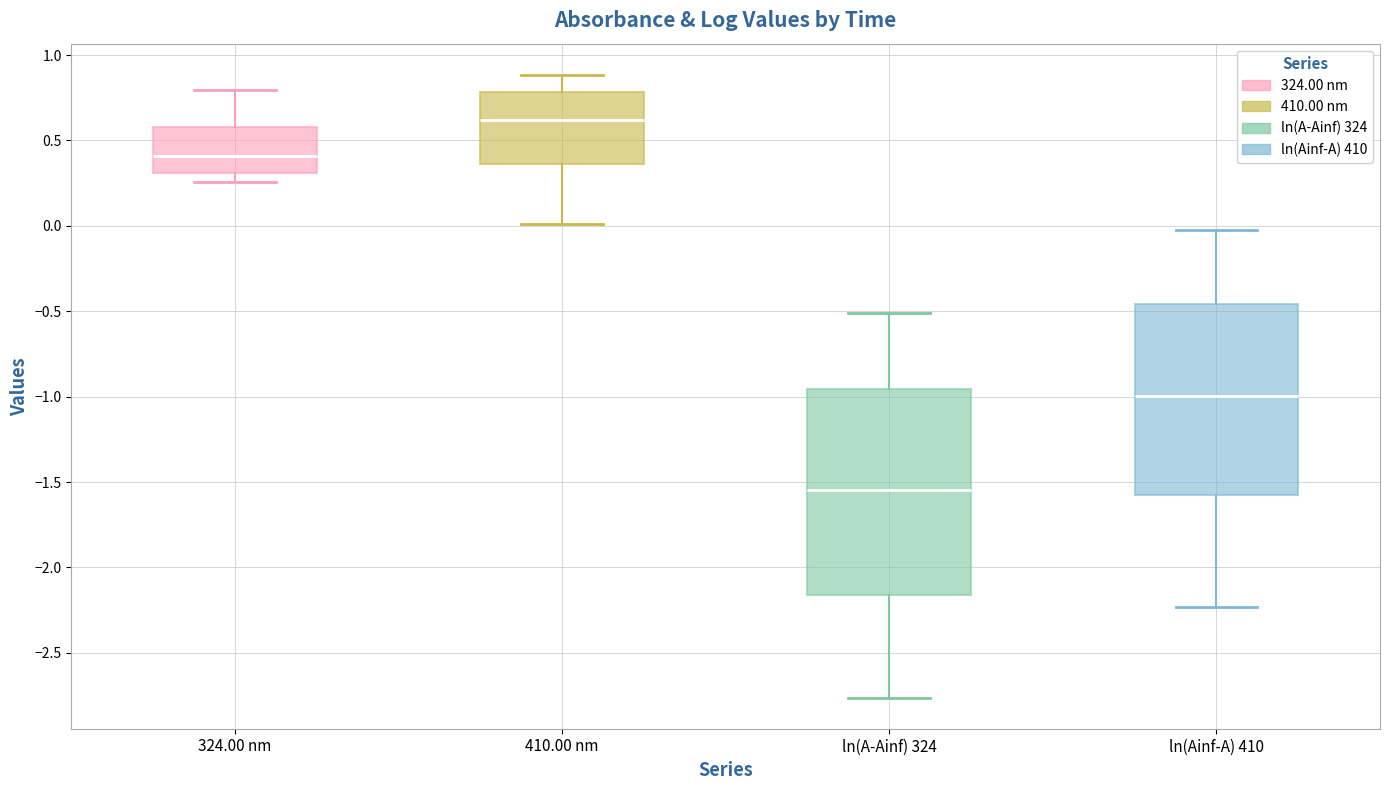

Which box's median line is the highest?

410.00 nm